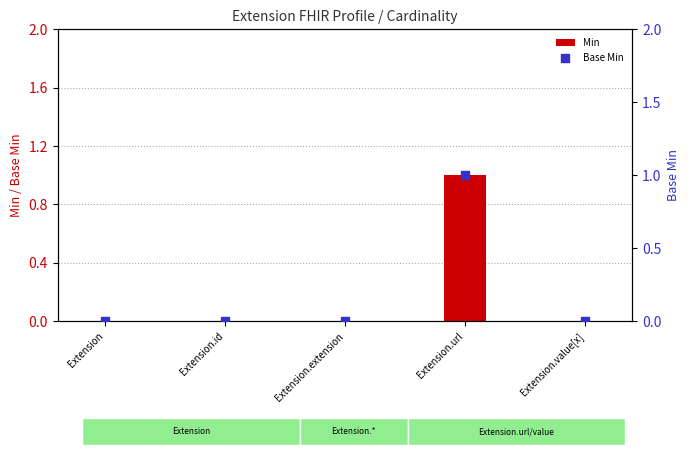

At how many categories does at least one series exceed 0?

1